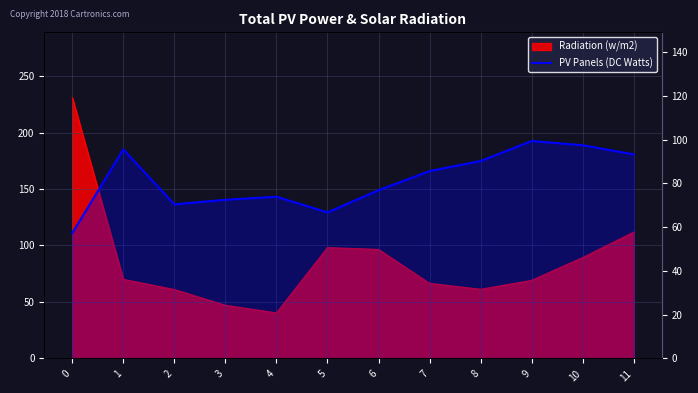

What value does the data have at 1?

95.5